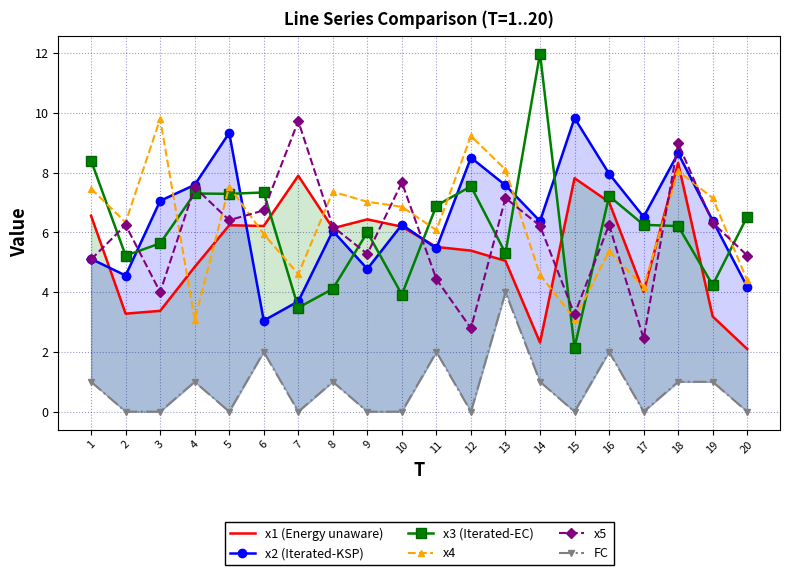

Between 14 and 15, which is larger?

15